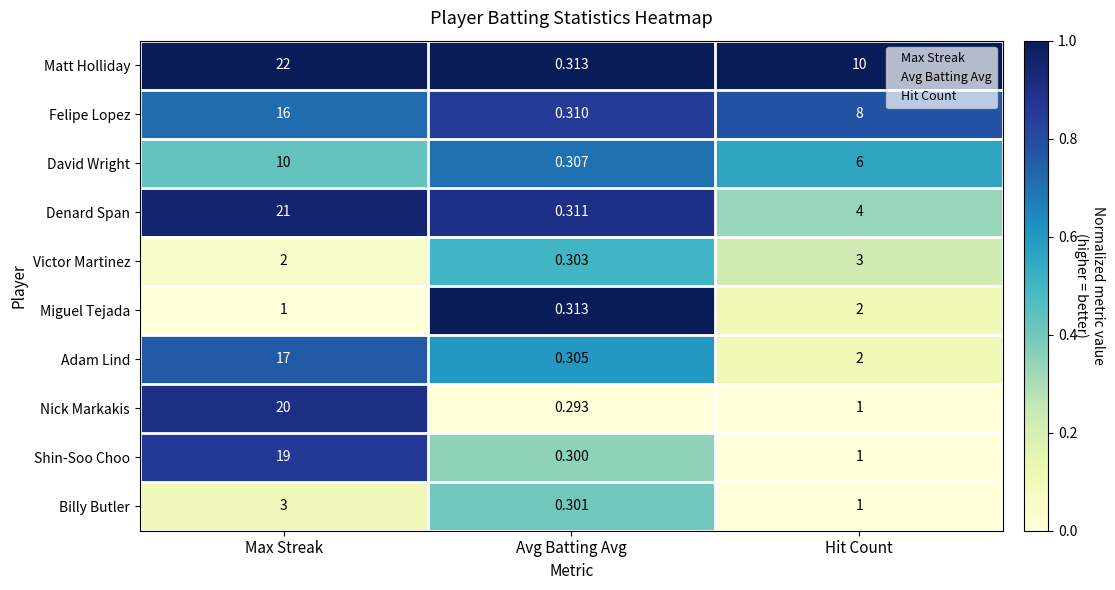

At how many categories does at least one series exceed 0?

3